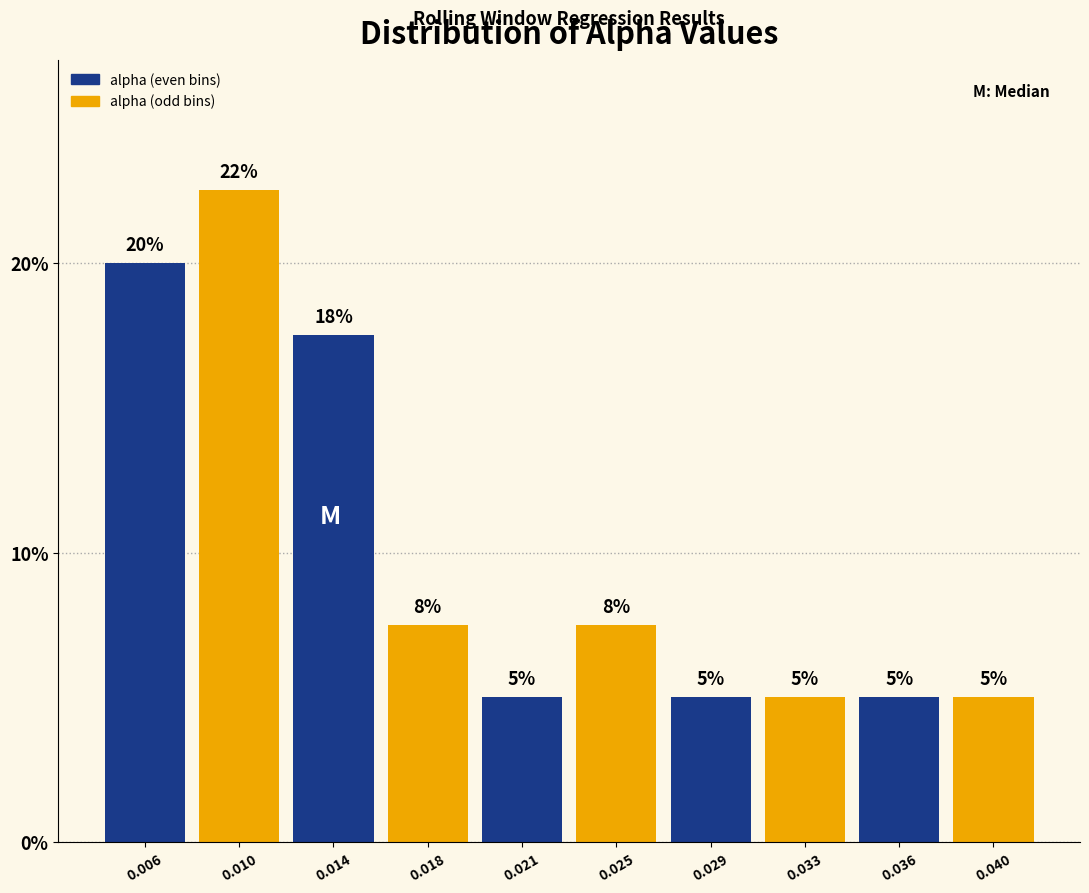

The value at 0.006 is 20.0. True or false?

True